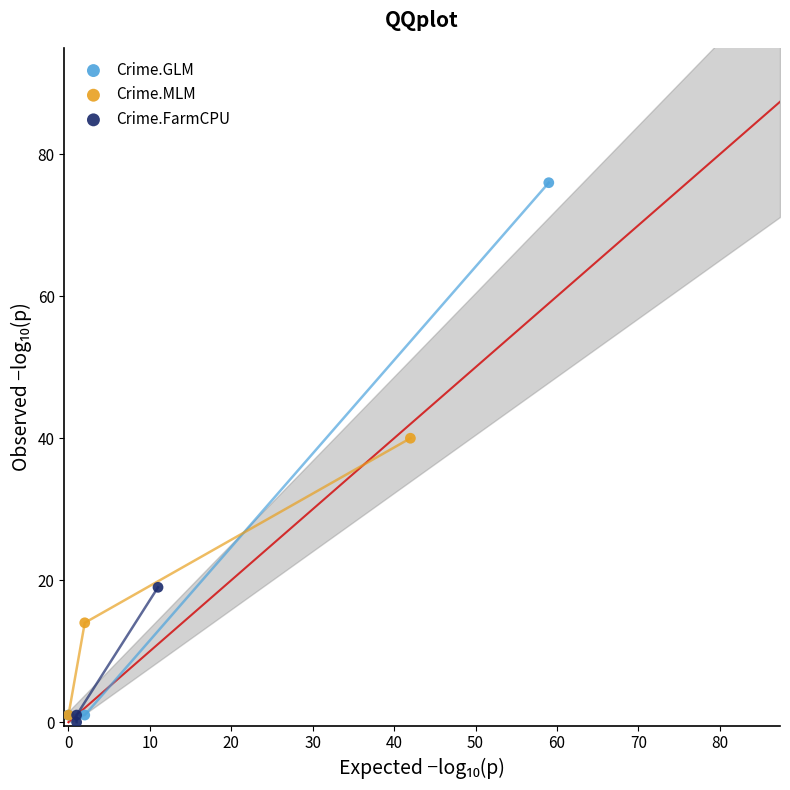

Which series has the largest Y range (max minus min)?

Crime.GLM